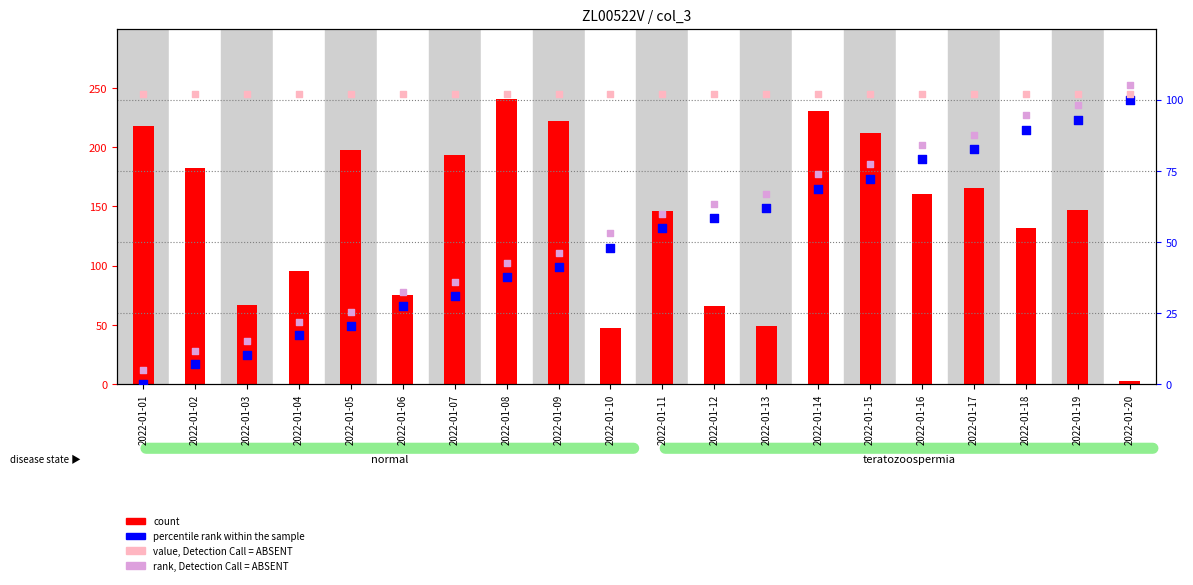

What is the total value across all series at 2022-01-04?

236.8